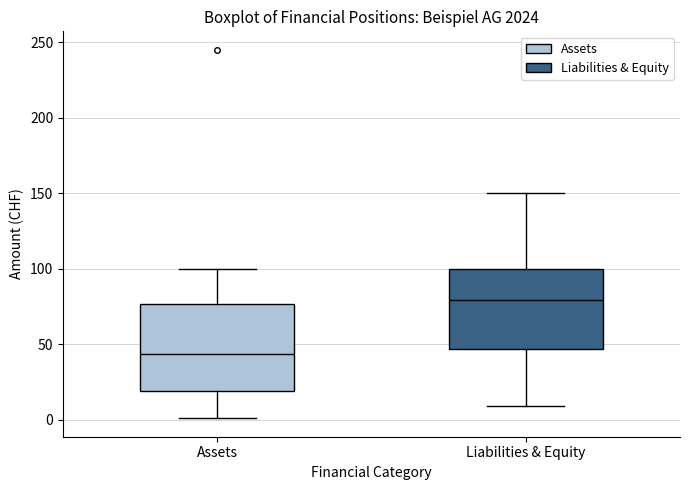

Which box's median line is the highest?

Liabilities & Equity